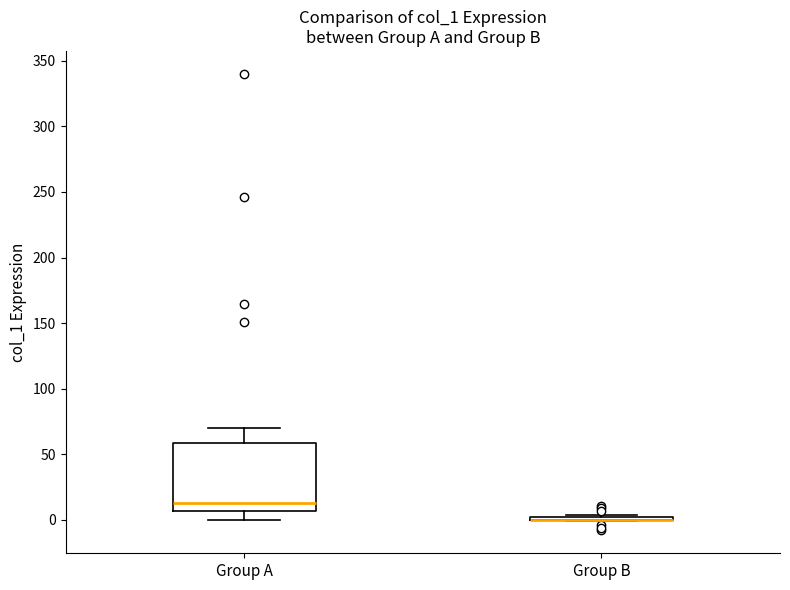

Reading left to right, transcribe this box plot: for each box, give where its median line is, the range the box spans, and where its two whiskers end, as read against the y-axis. The values are not printed on the chart, so give them approximately, as read against the axis.

Group A: median 15, box 5 to 60, whiskers 0 to 70
Group B: box collapsed to a line at 0, whiskers 0 to 5